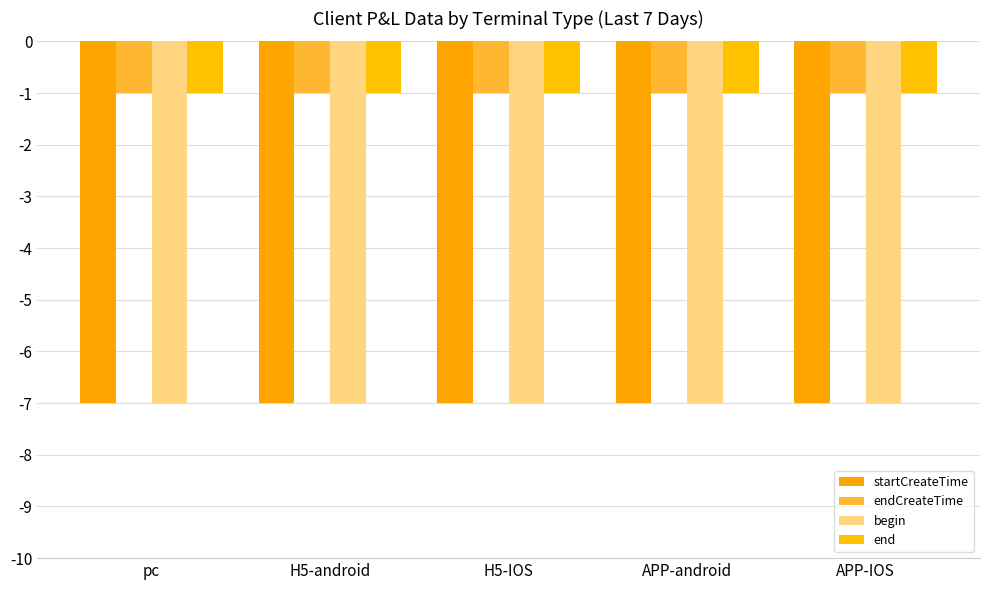

At APP-IOS, list the series in order from smallest to largest.

startCreateTime, begin, endCreateTime, end